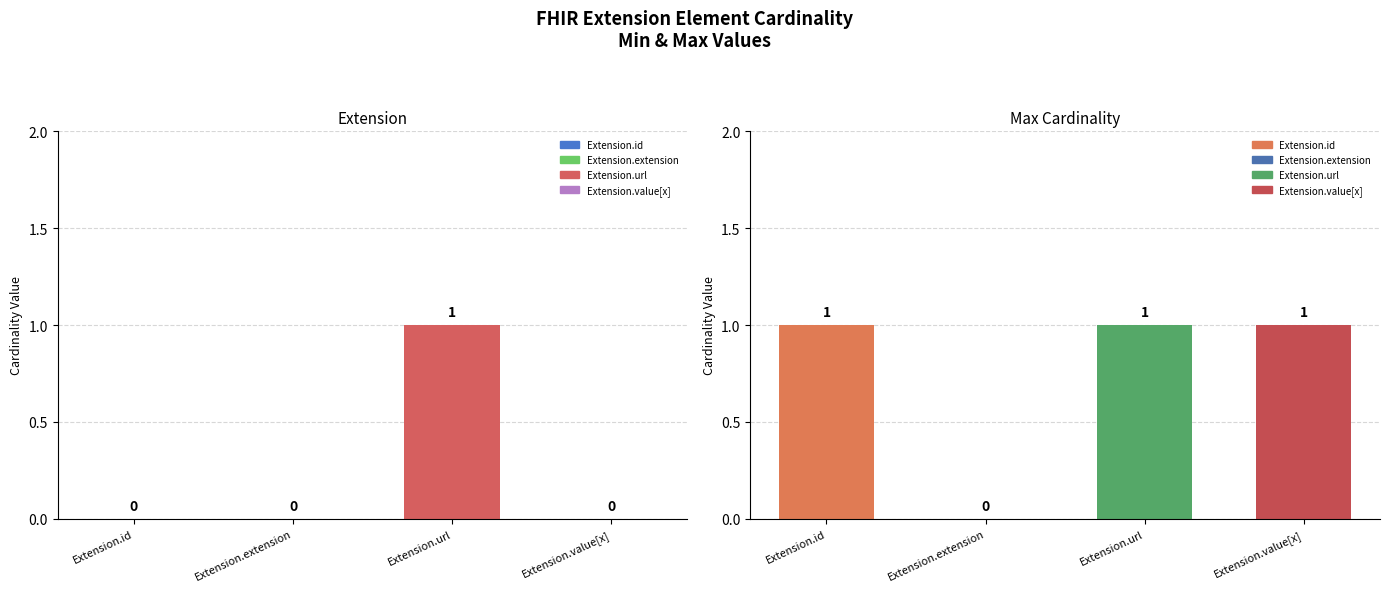

Reading left to right, extract all data points from this chart.

Extension: Extension.id=0	Extension.extension=0	Extension.url=1	Extension.value[x]=0
Max Cardinality: Extension.id=1	Extension.extension=0	Extension.url=1	Extension.value[x]=1